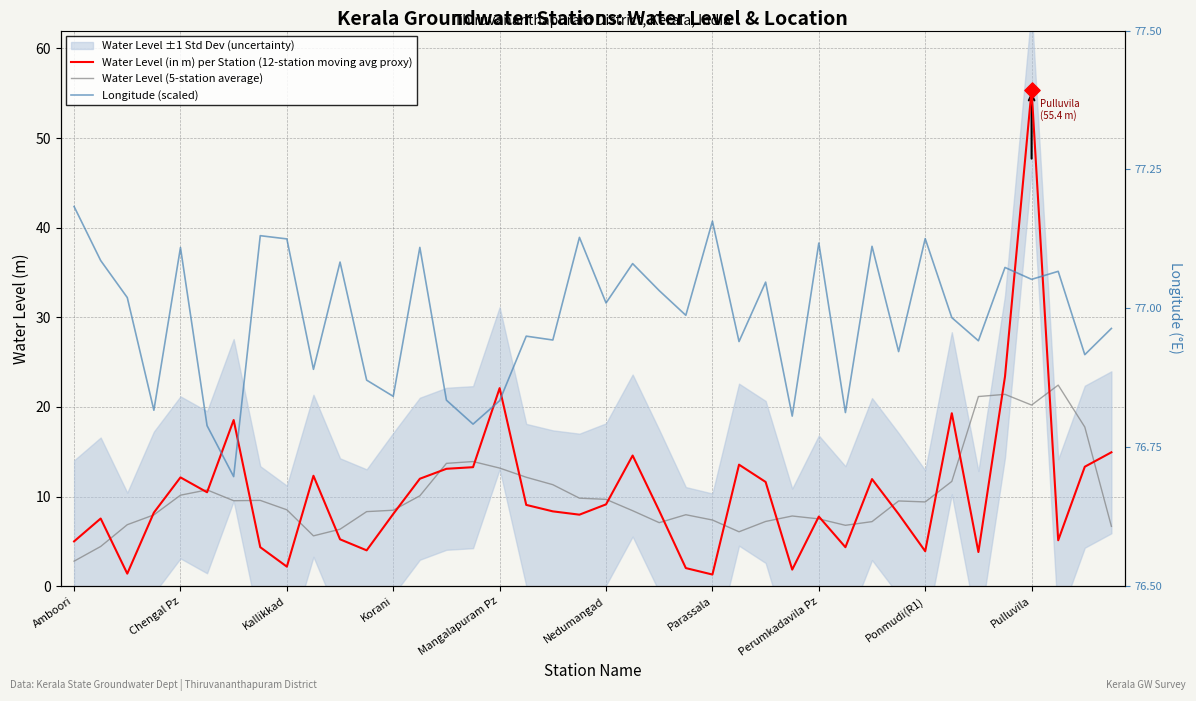

What is the total value across all series at 29?

28.3